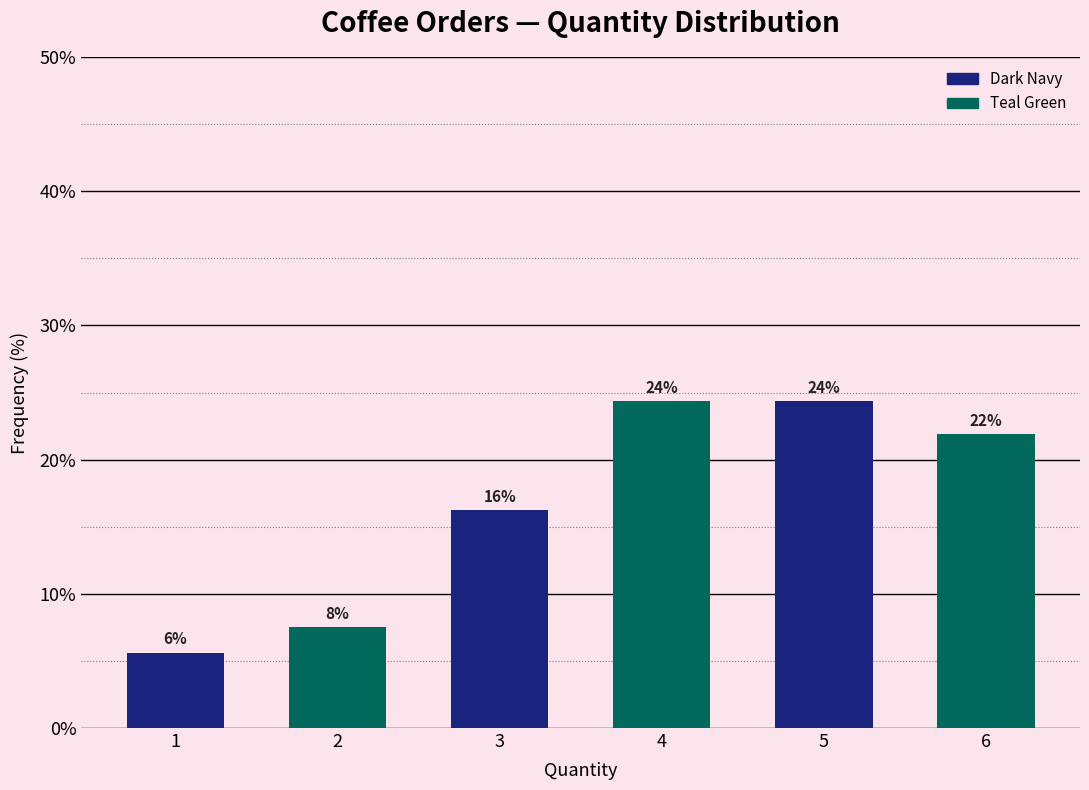

How many bars are there in total?

6